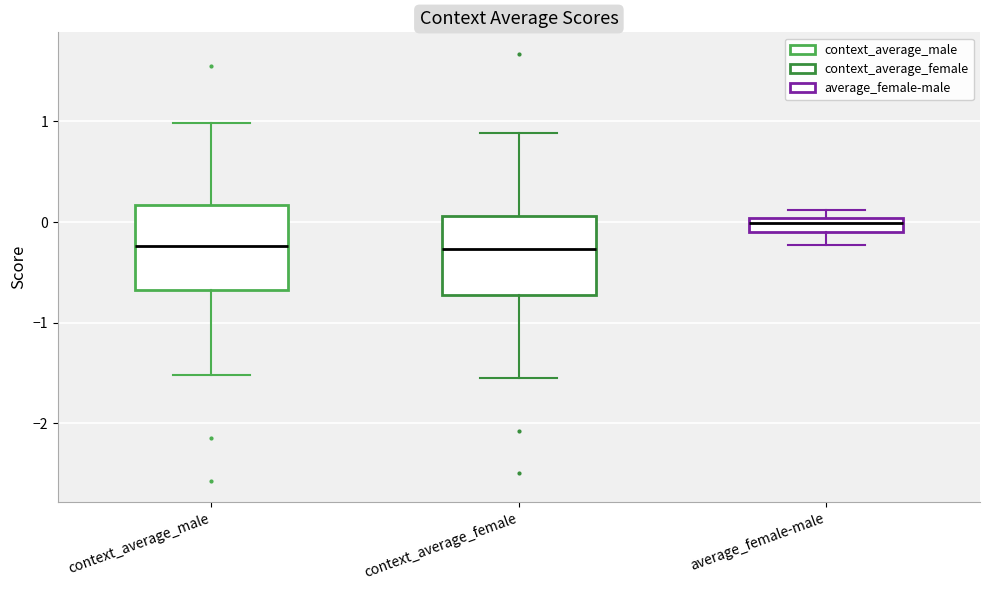

Where does the lower whisker of the box for average_female-male end on the y-axis? The values are not printed on the chart, so give them approximately, as read against the axis.

-0.2